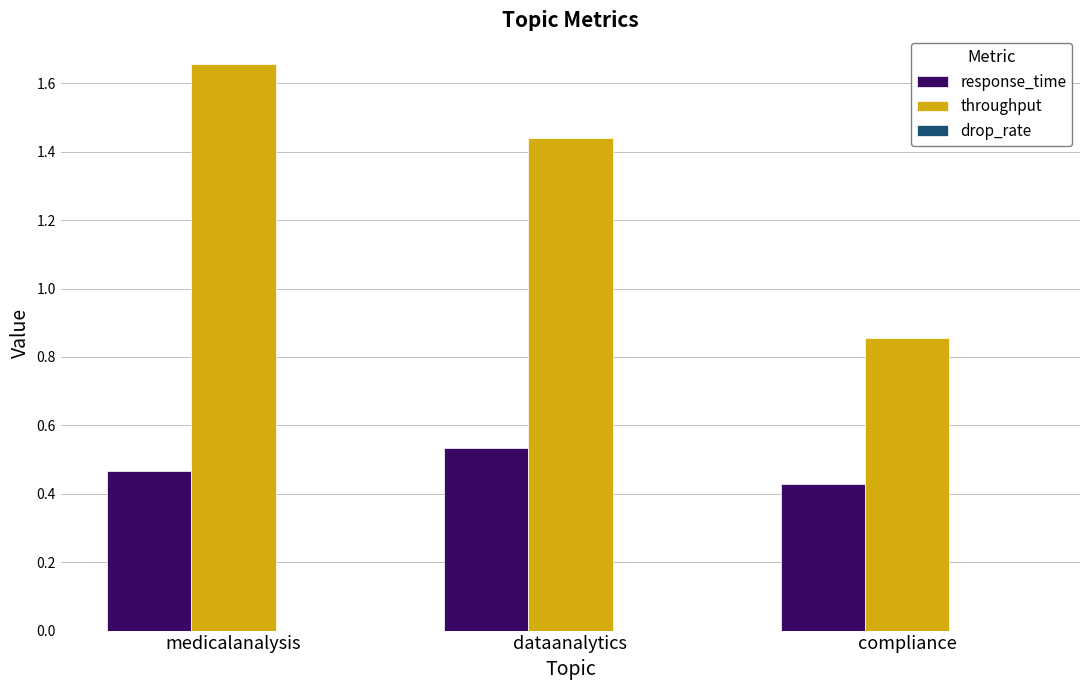

What is the label of the 3rd bar from the right?

medicalanalysis